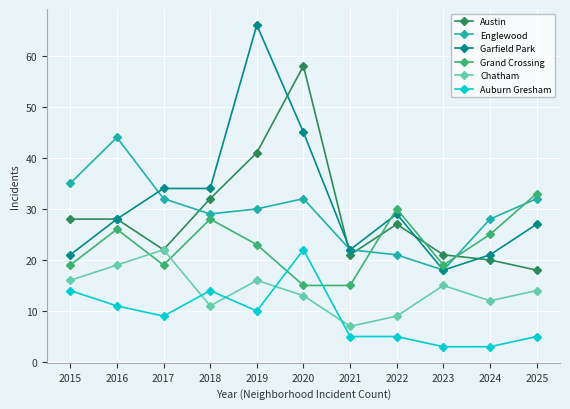

What is the spread (max minus min) of values at 2025?

28